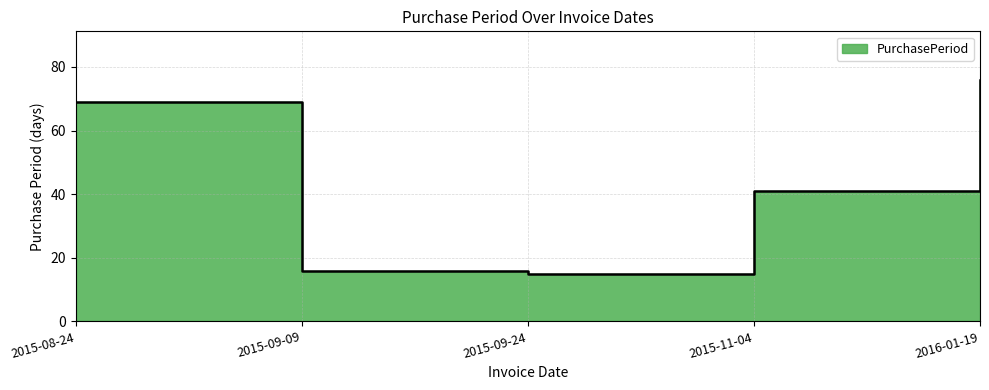

What is the value of the 1st point from the left?

69